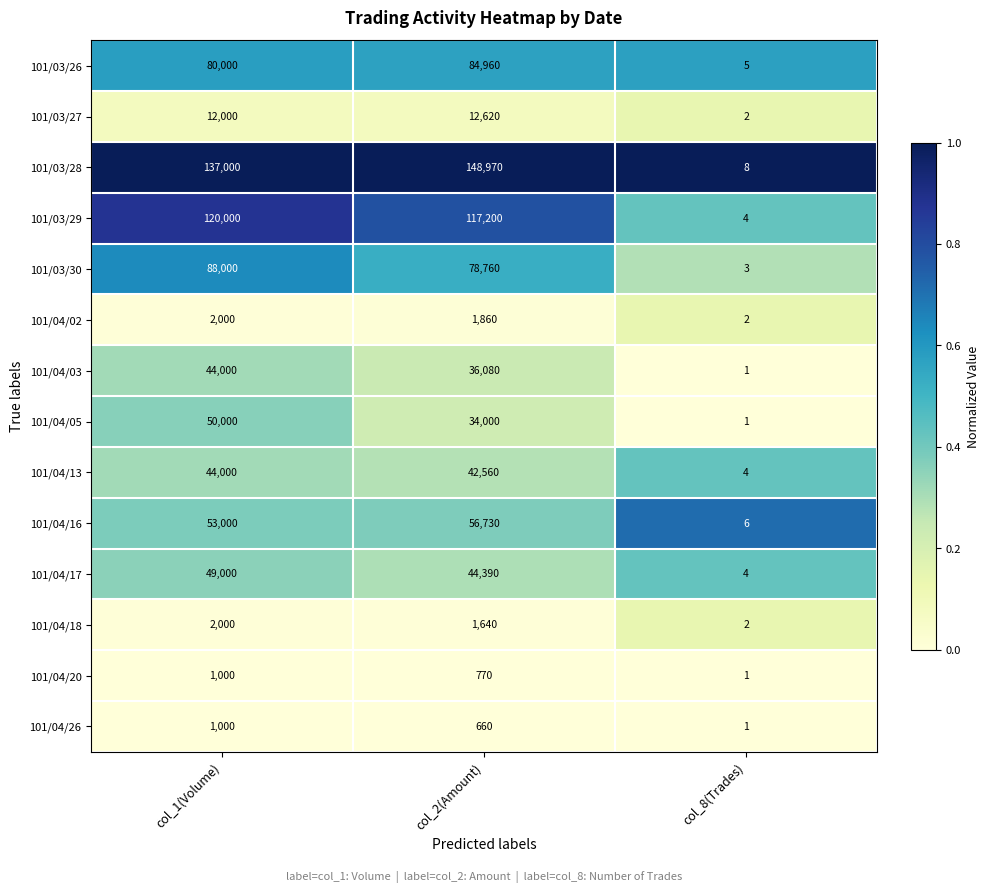

True or false: 101/04/16 has a value of 6 at col_8(Trades).

True